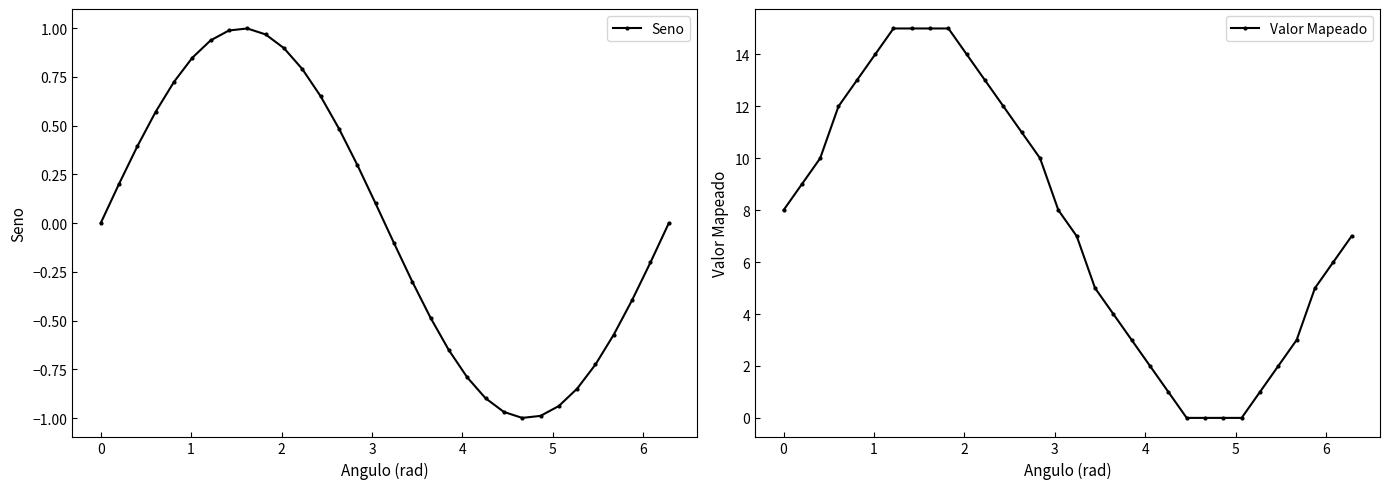

True or false: Seno and Valor Mapeado cross at least once.

False